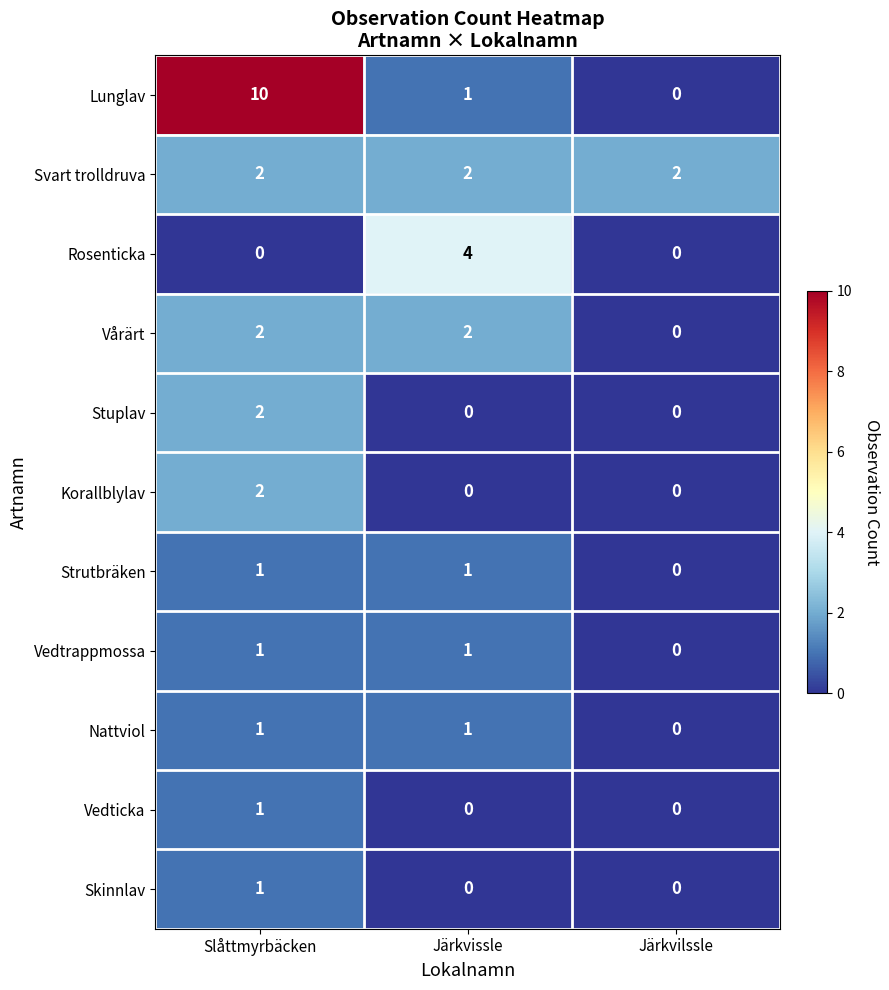

Is it true that Vedticka equals 0 at Järkvilssle?

True